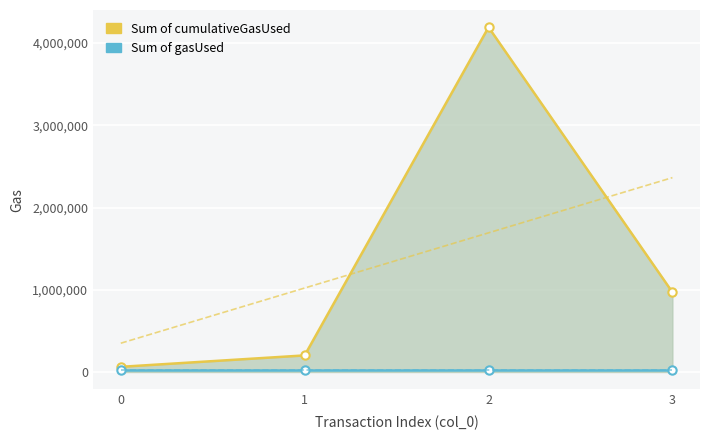

Rank the series at 2 from highest to lowest value.

Sum of cumulativeGasUsed, Sum of gasUsed